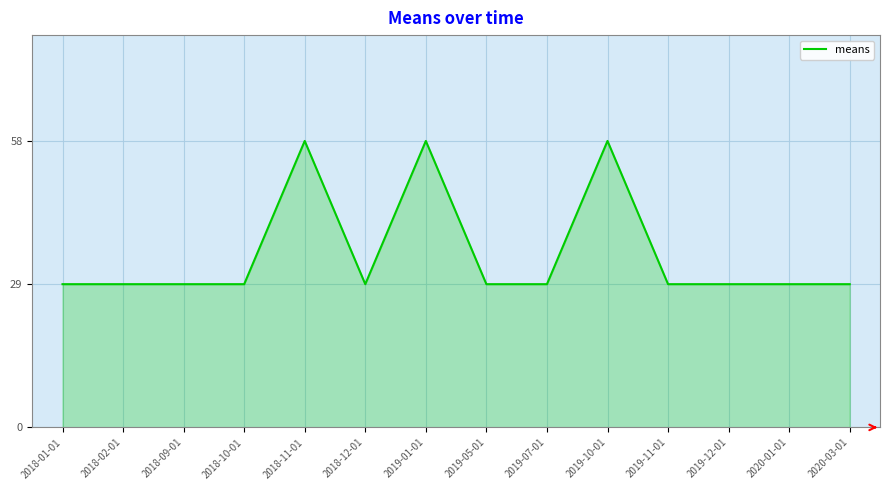

Does the chart display data point markers on the line(s)?

No